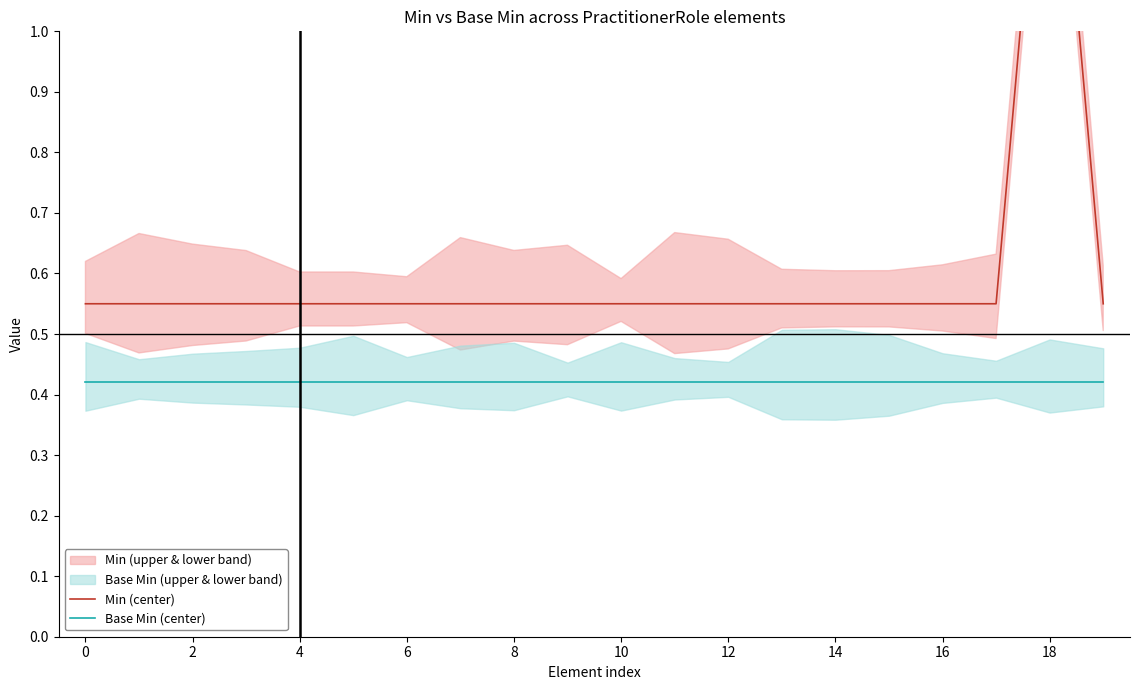

Is the value of Base Min (center) at 18 greater than the value of Min (center) at 17?

No